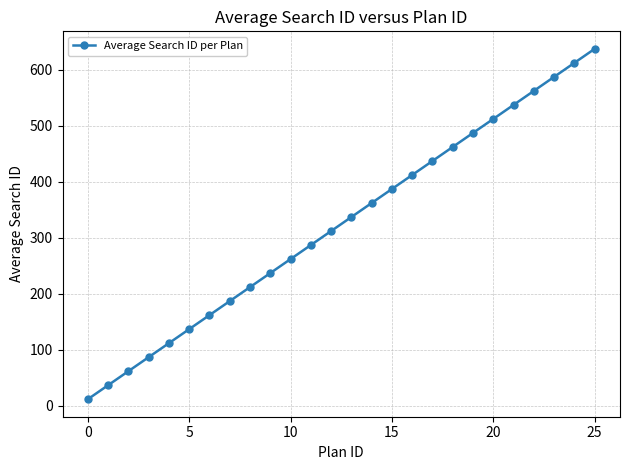

What is the difference between the maximum and minimum values?

625